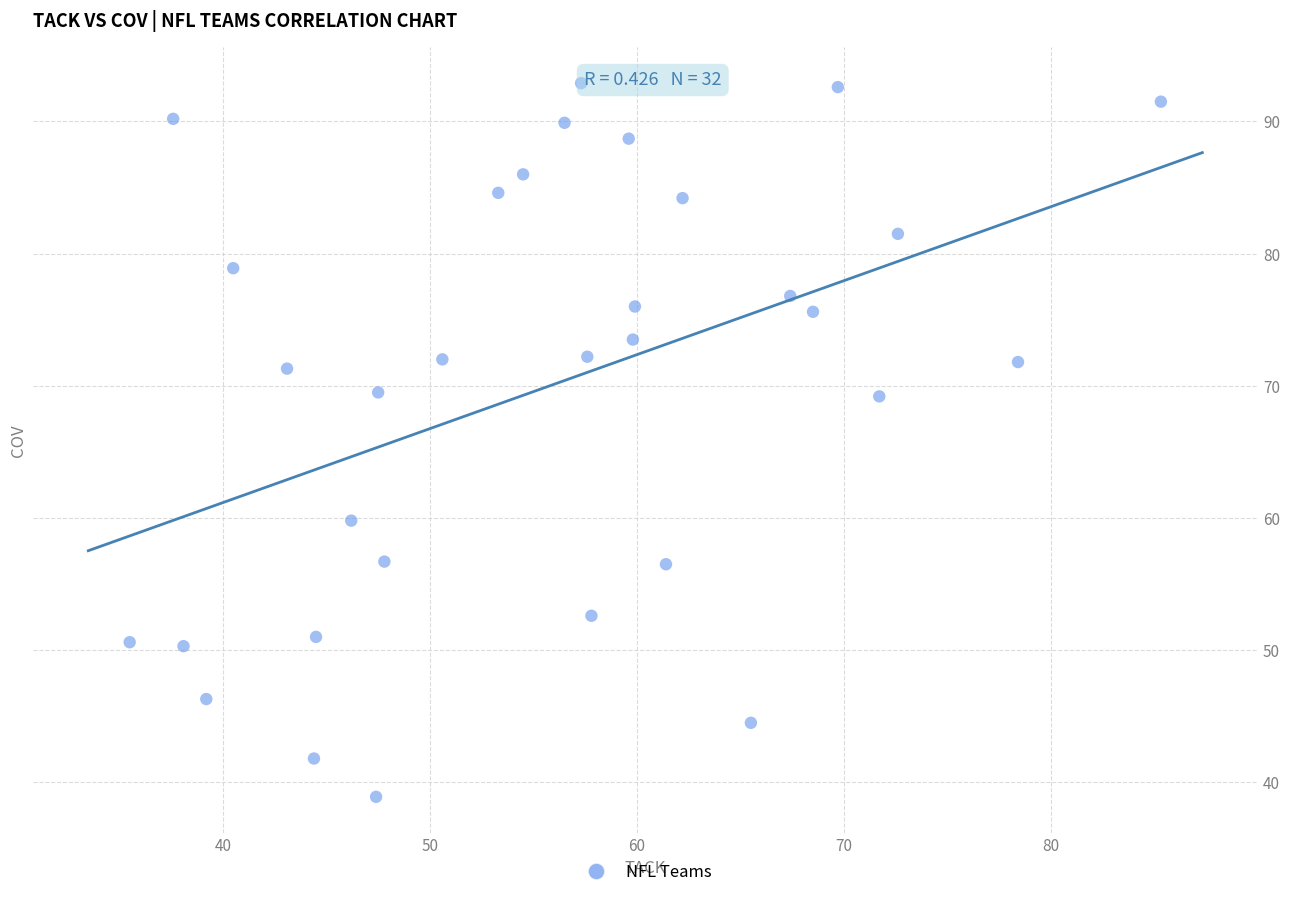

What is the range of Y values (max minus min)?

54.0